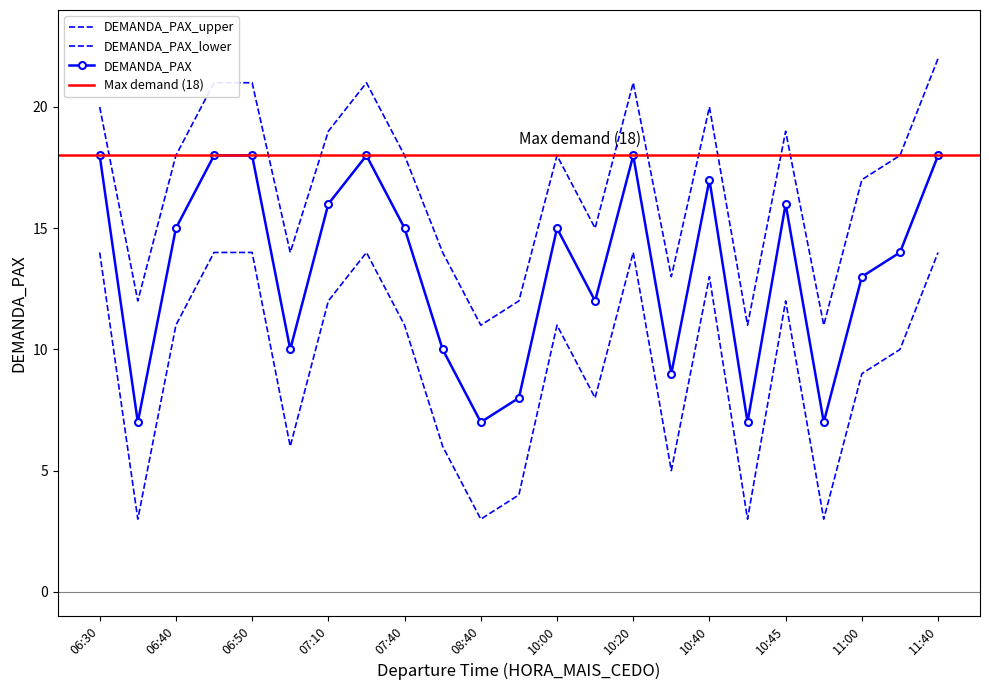

What is the spread (max minus min) of values at 11:40?

8